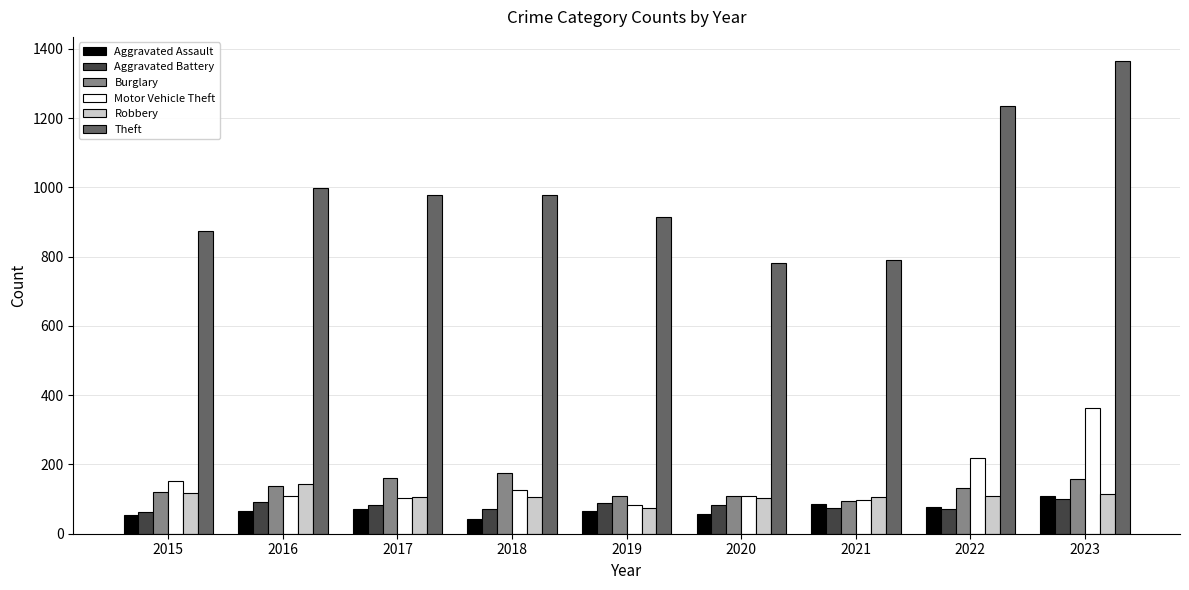

Is it true that Robbery equals 117 at 2015?

True